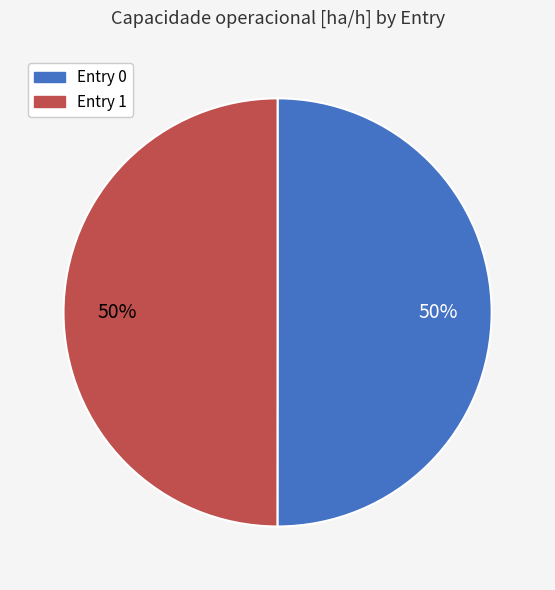

To the nearest percent, what is the average slice percentage?

50%